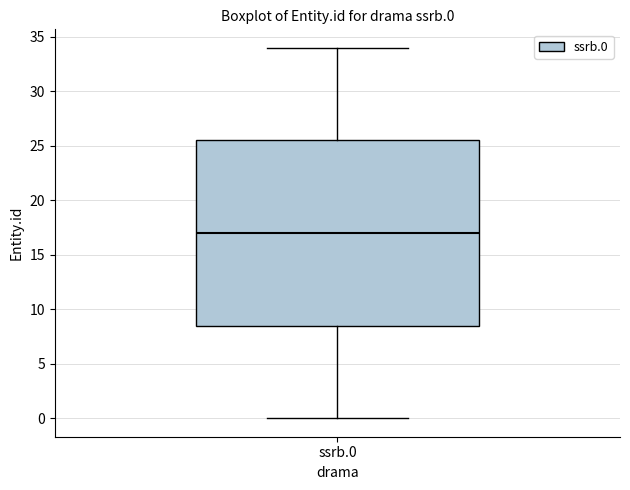

Where is the upper edge of the box for ssrb.0 on the y-axis? The values are not printed on the chart, so give them approximately, as read against the axis.

25.5